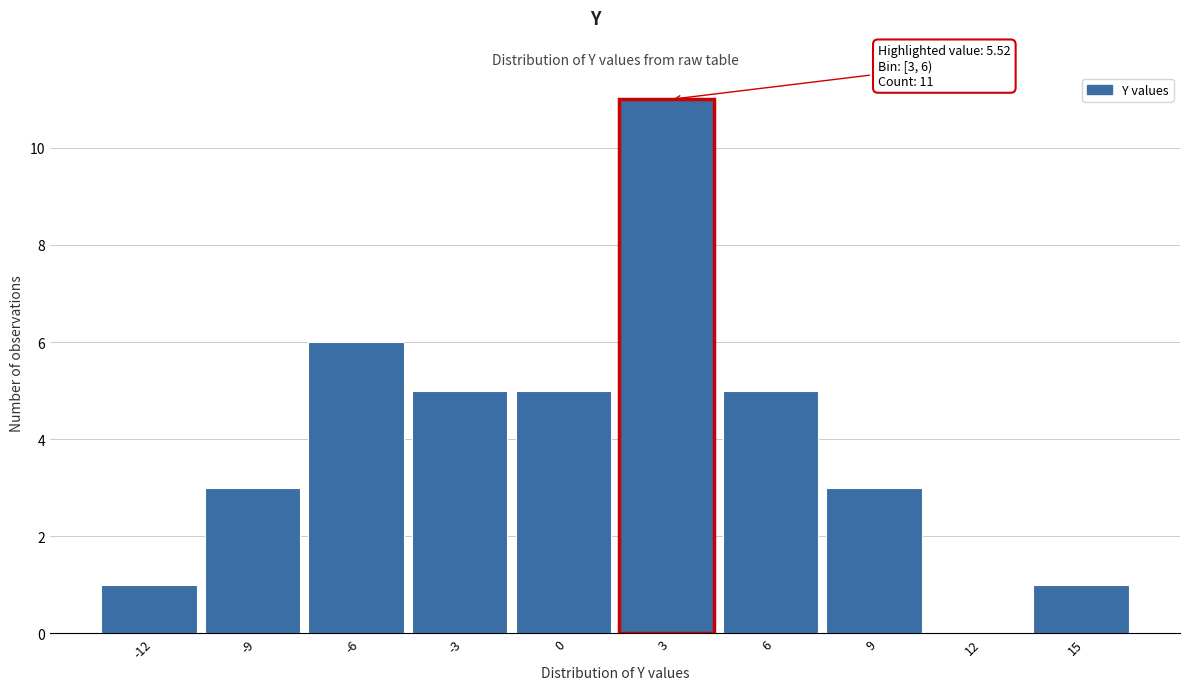

Reading left to right, extract all data points from this chart.

-12=1	-9=3	-6=6	-3=5	0=5	3=11	6=5	9=3	12=0	15=1